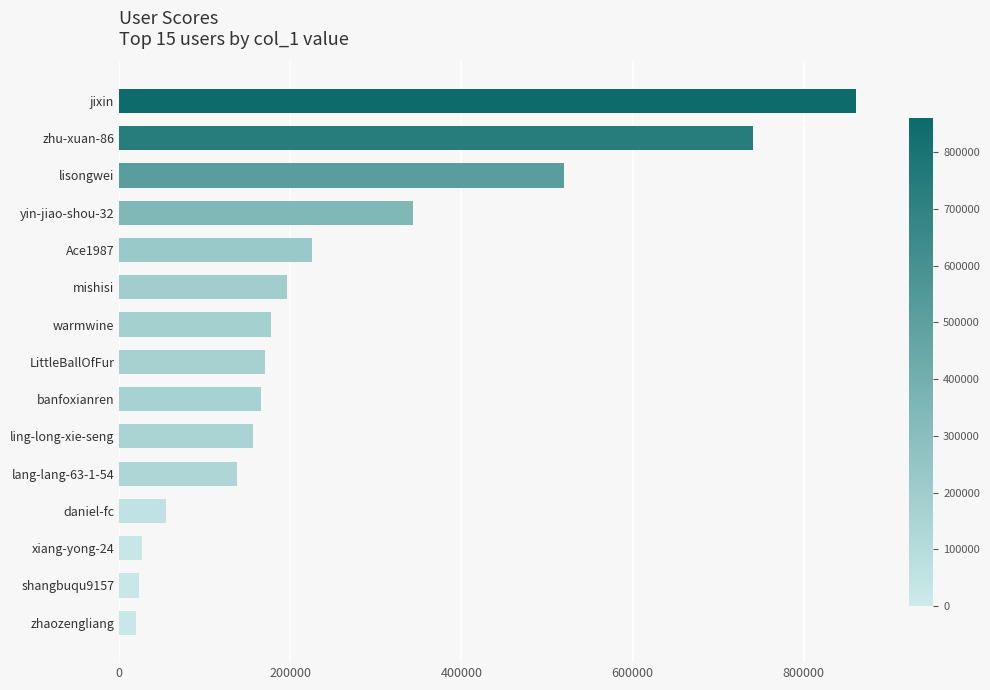

How many bars are there in total?

15